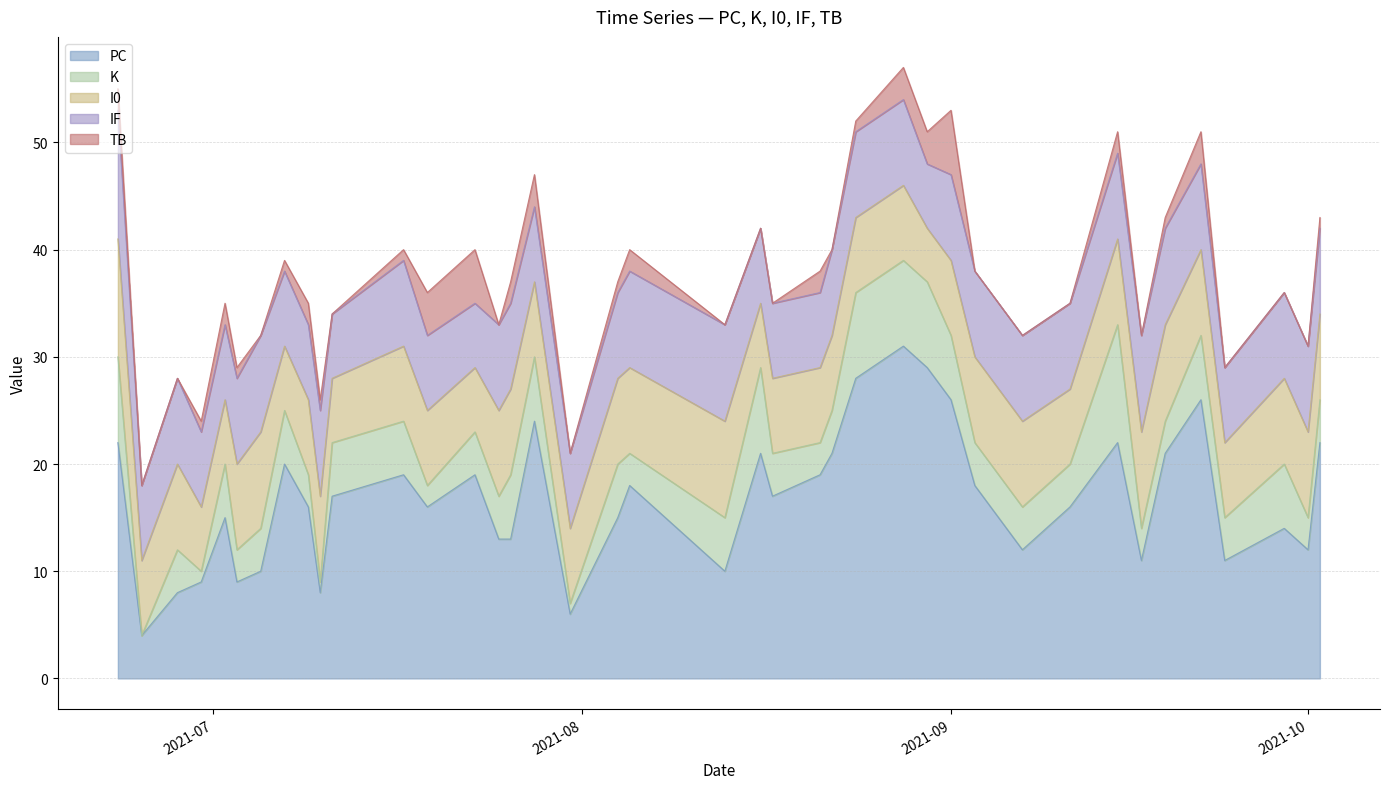

How many distinct data groups are displayed?

5